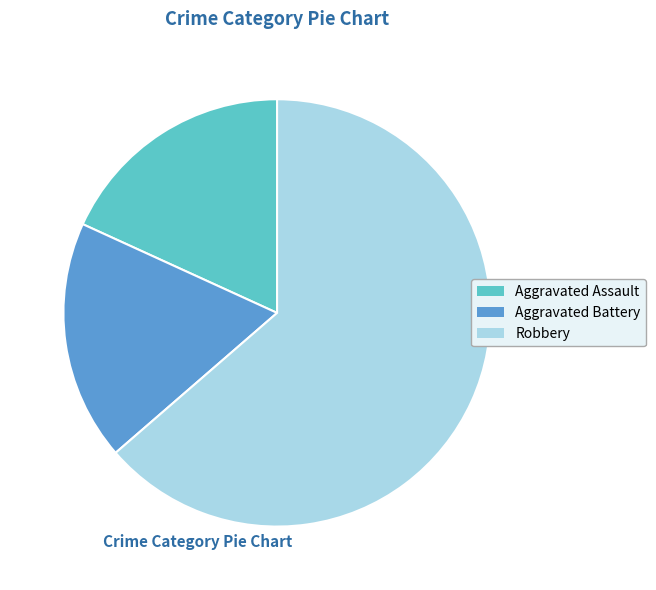

Is there any slice that represents more than half of the pie?

Yes